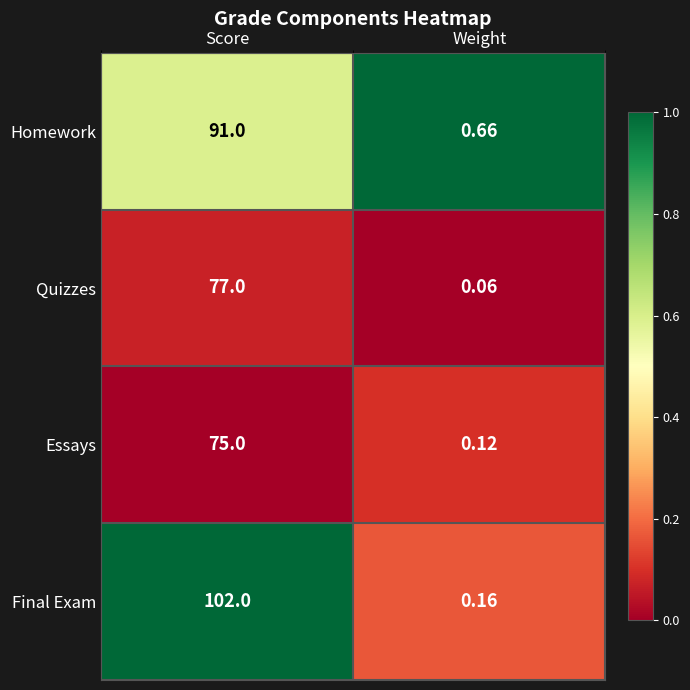

At which category is the sum across all series the highest?

Score